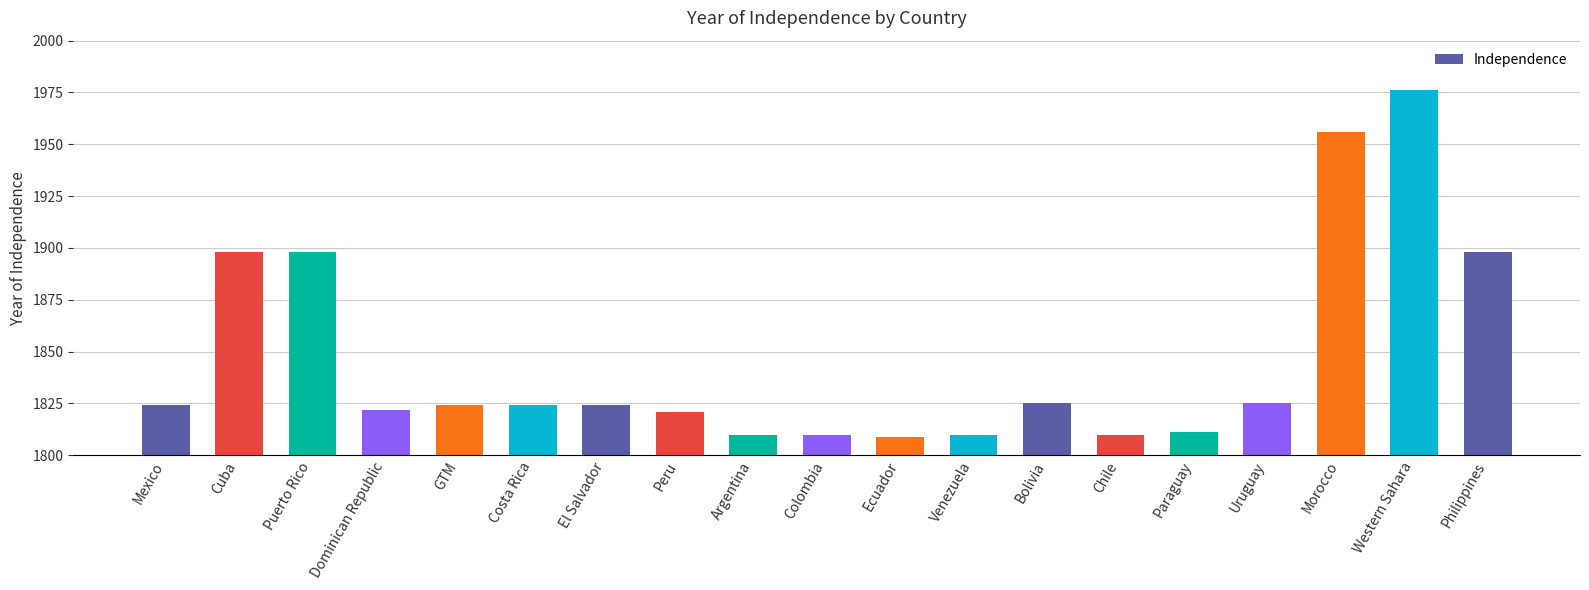

What is the difference between the values at GTM and Argentina?

14